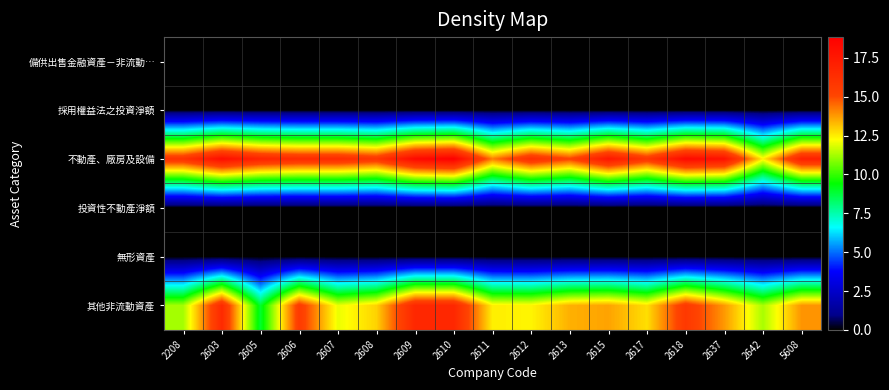

Which series has the largest range (max minus min)?

其他非流動資產